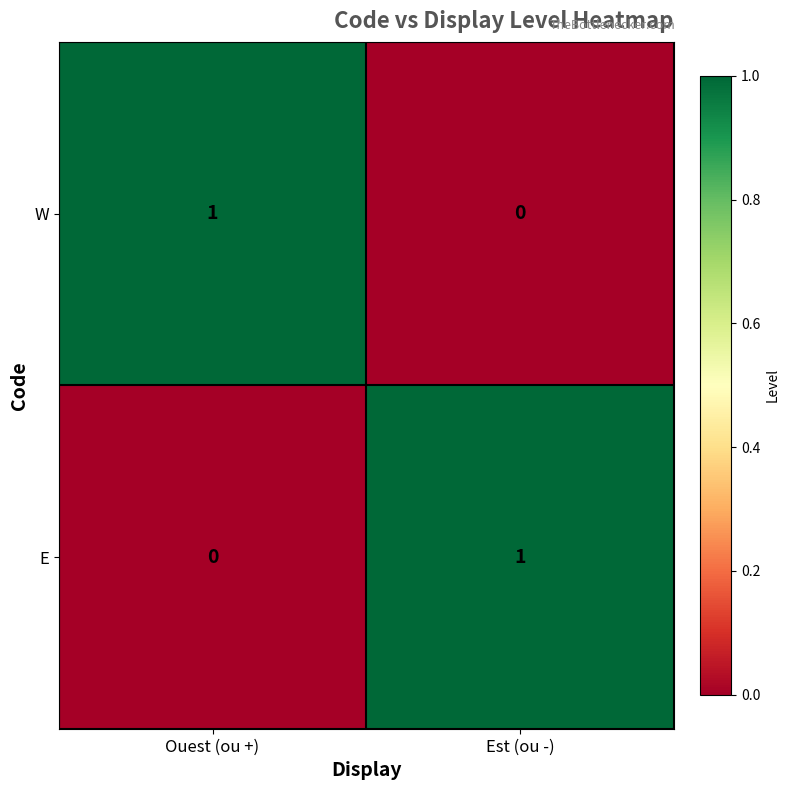

At Est (ou -), list the series in order from smallest to largest.

W, E